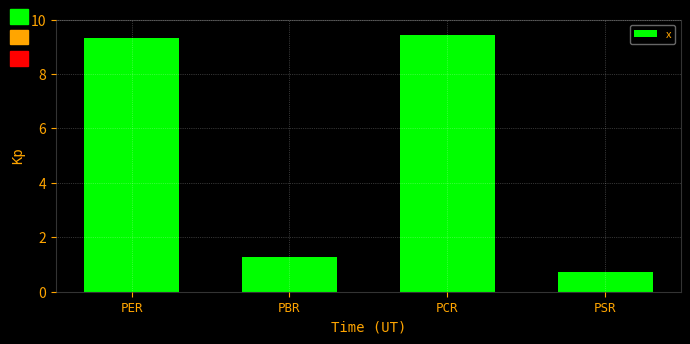

List the labels in order of value, smallest first.

PSR, PBR, PER, PCR